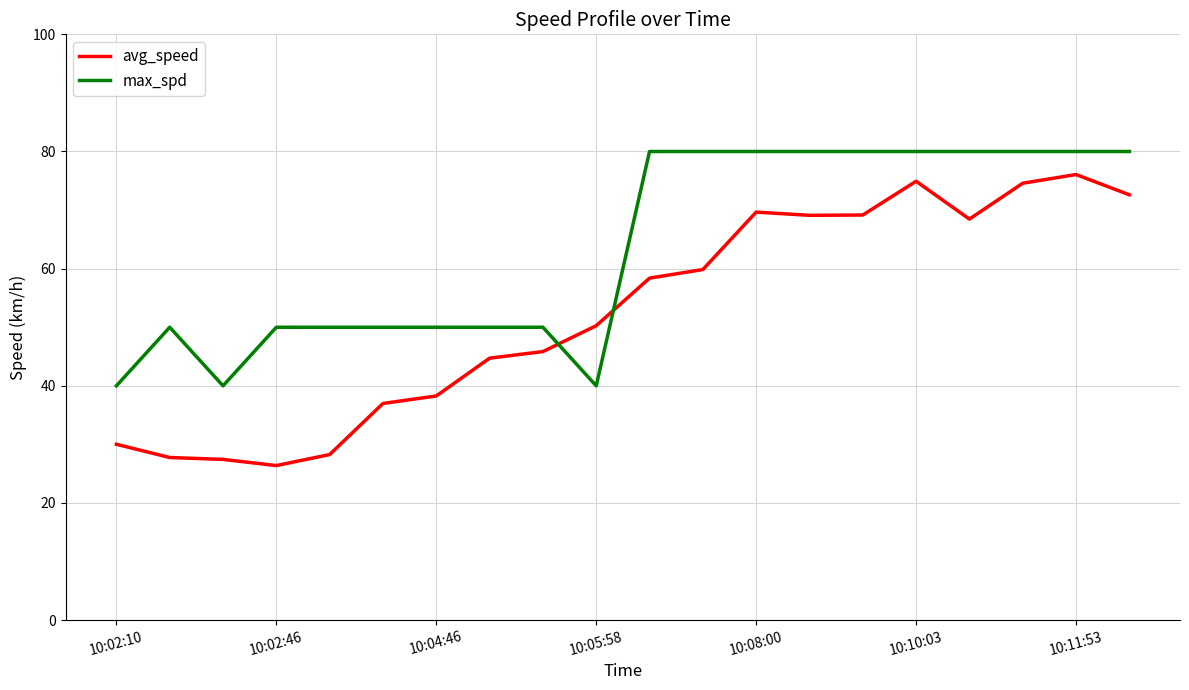

List the series in order of their overall mean, lowest first.

avg_speed, max_spd